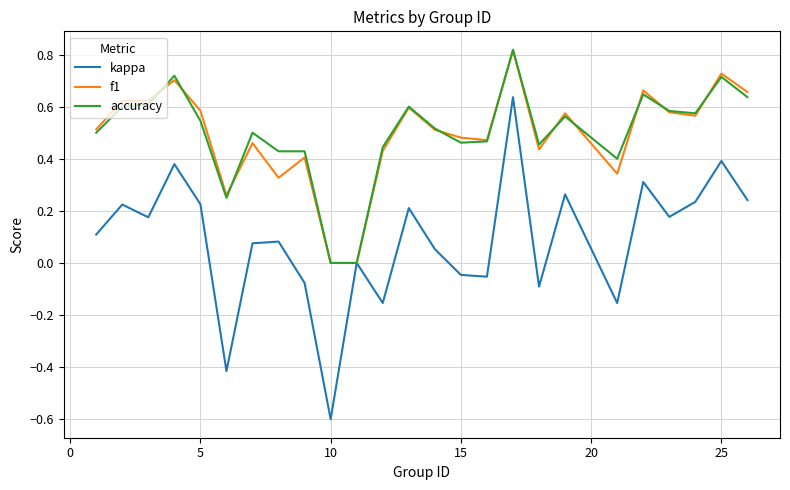

Which series has the widest spread of values?

kappa